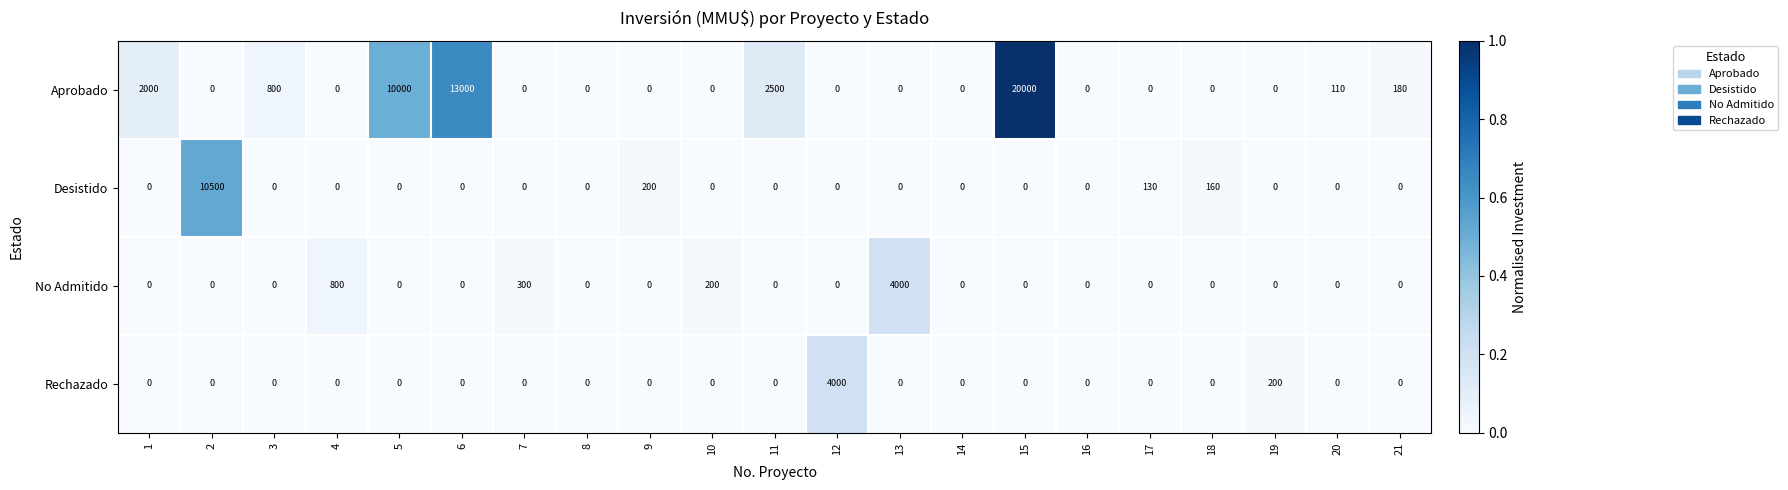

What is the difference between the highest and lowest values at 15?

20000